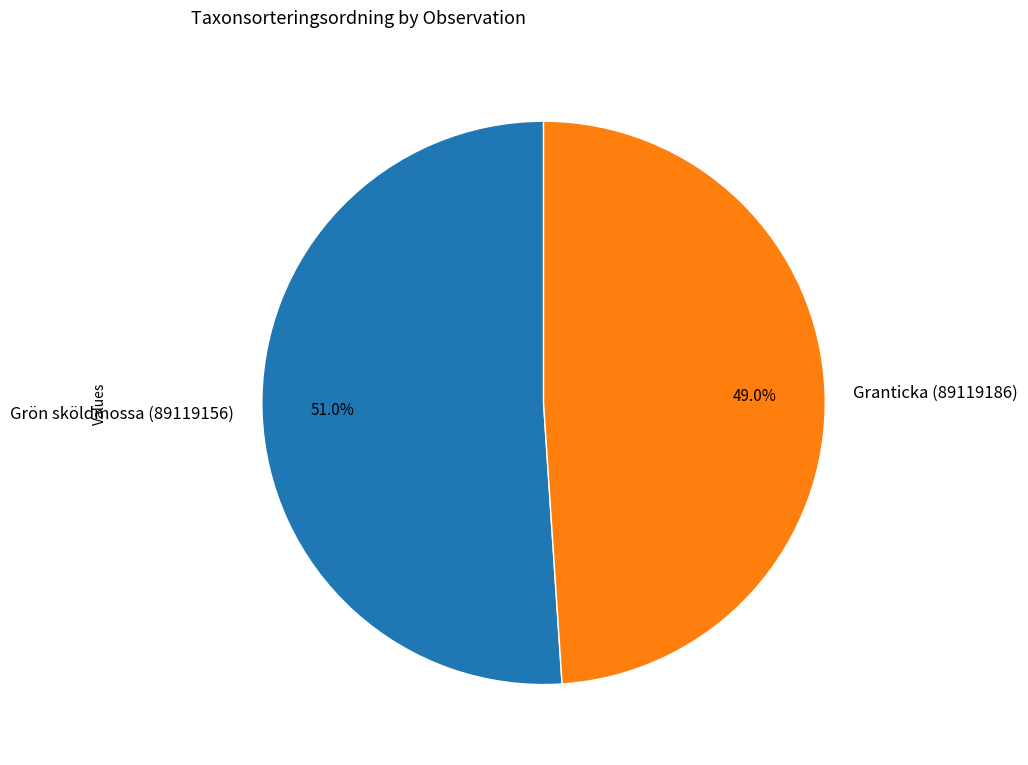

Is it true that Grön sköldmossa (89119156) is 60% of the pie?

False